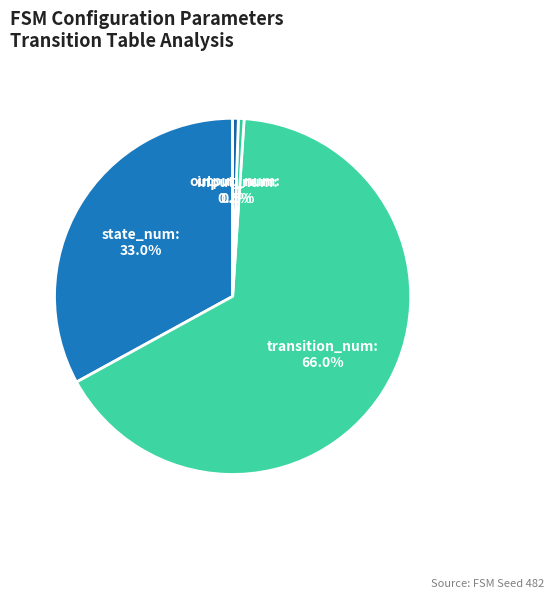

Is state_num the majority of the pie?

No